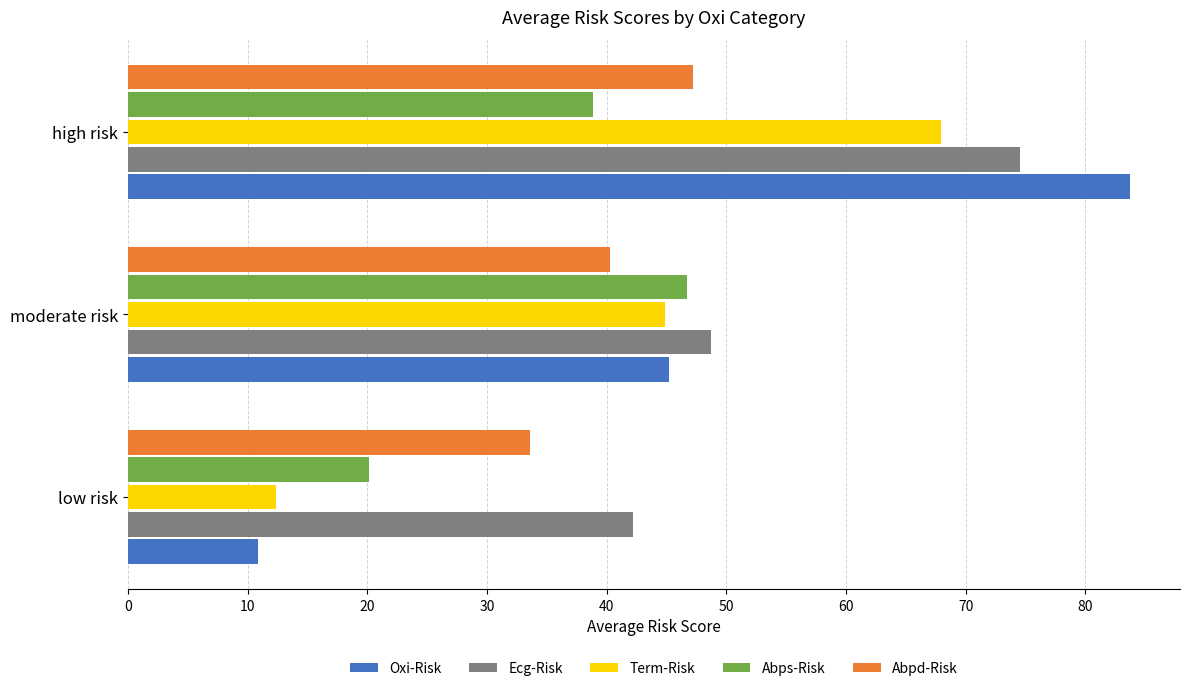

Rank the categories by Abpd-Risk value from lowest to highest.

low risk, moderate risk, high risk